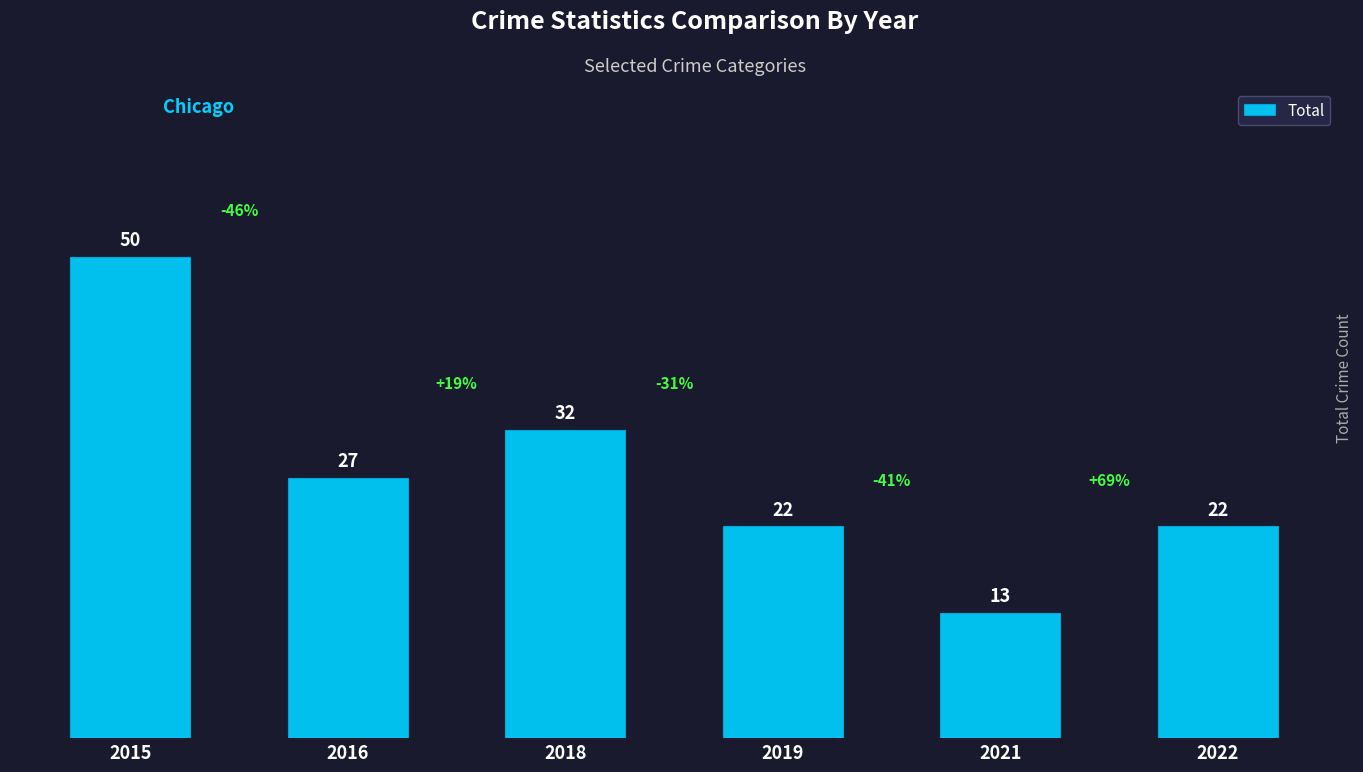

Are the bars horizontal?

No